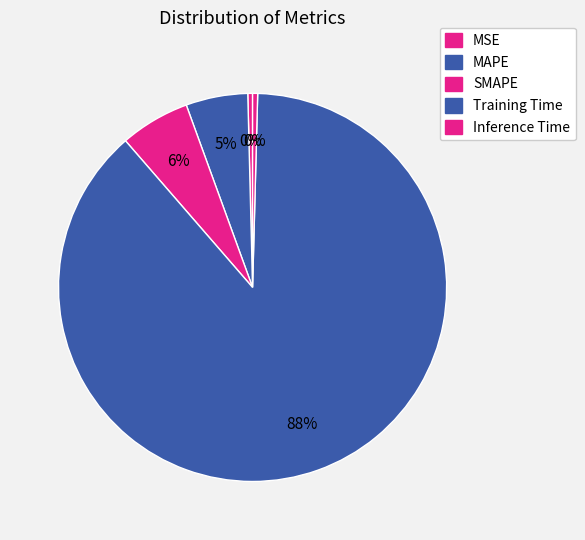

How many segments does this pie chart have?

5